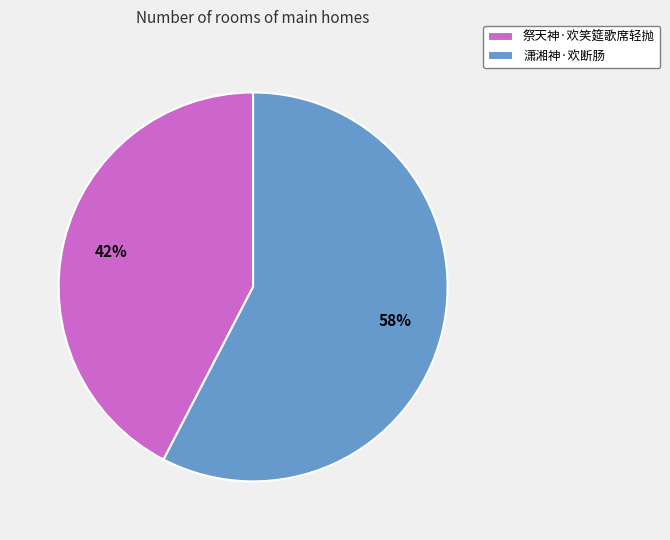

What is the largest slice in the pie chart?

潇湘神·欢断肠